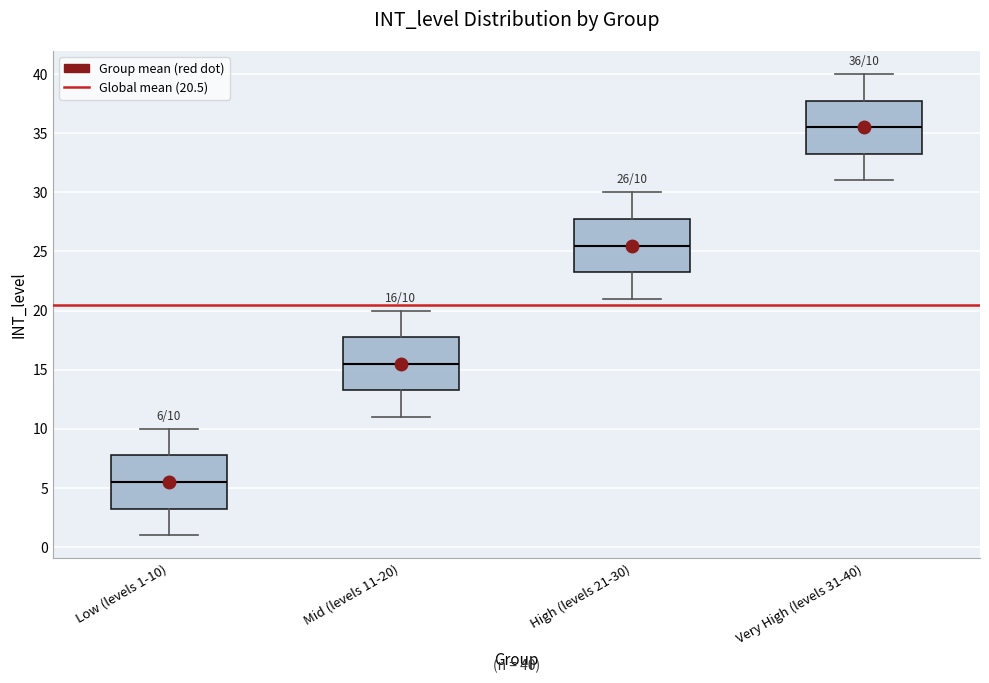

Which box's median line is the lowest?

Low (levels 1-10)